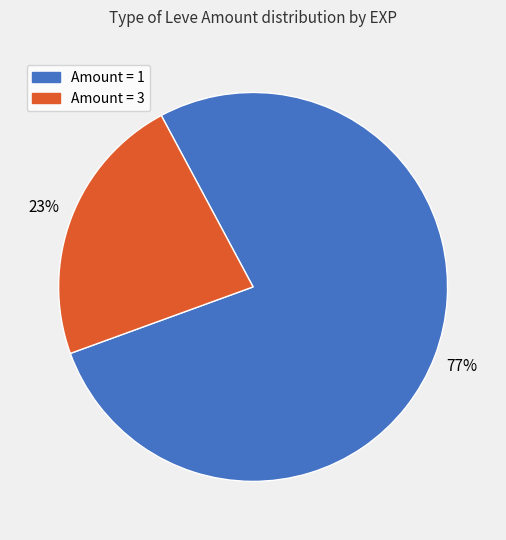

Is there any slice that represents more than half of the pie?

Yes